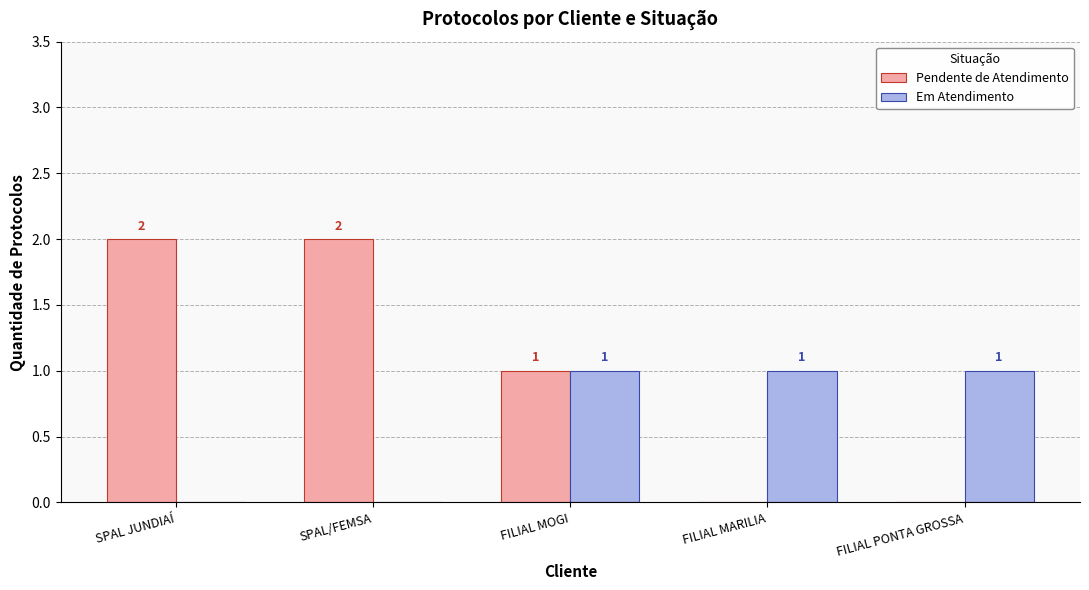

True or false: Pendente de Atendimento has a value of -1 at FILIAL PONTA GROSSA.

False